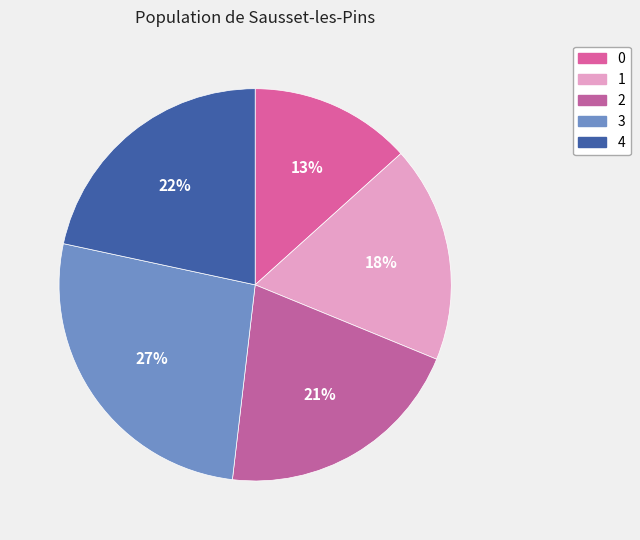

What is the largest slice in the pie chart?

3